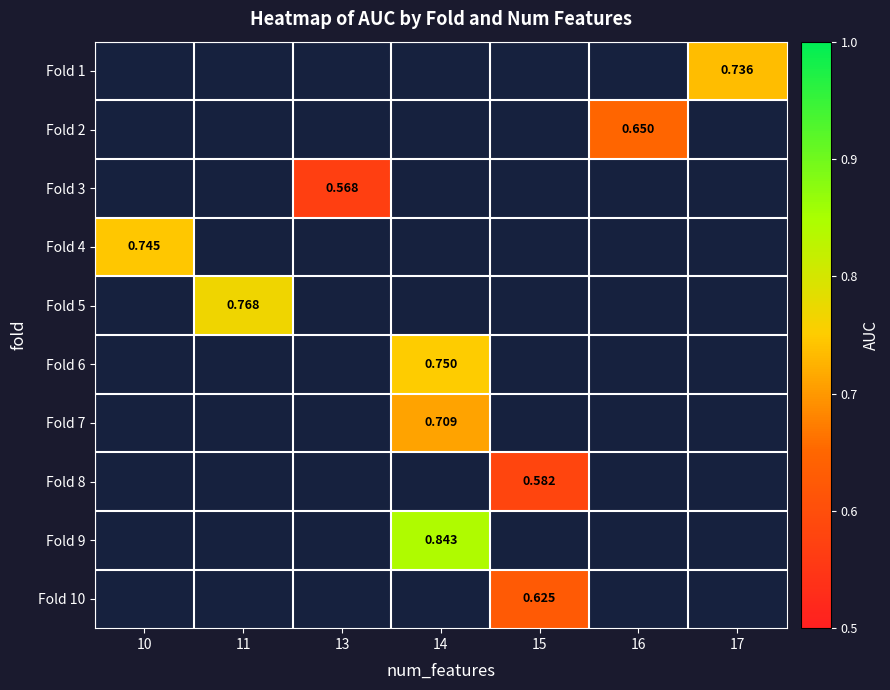

How many positive values does the Fold 5 series have?

1